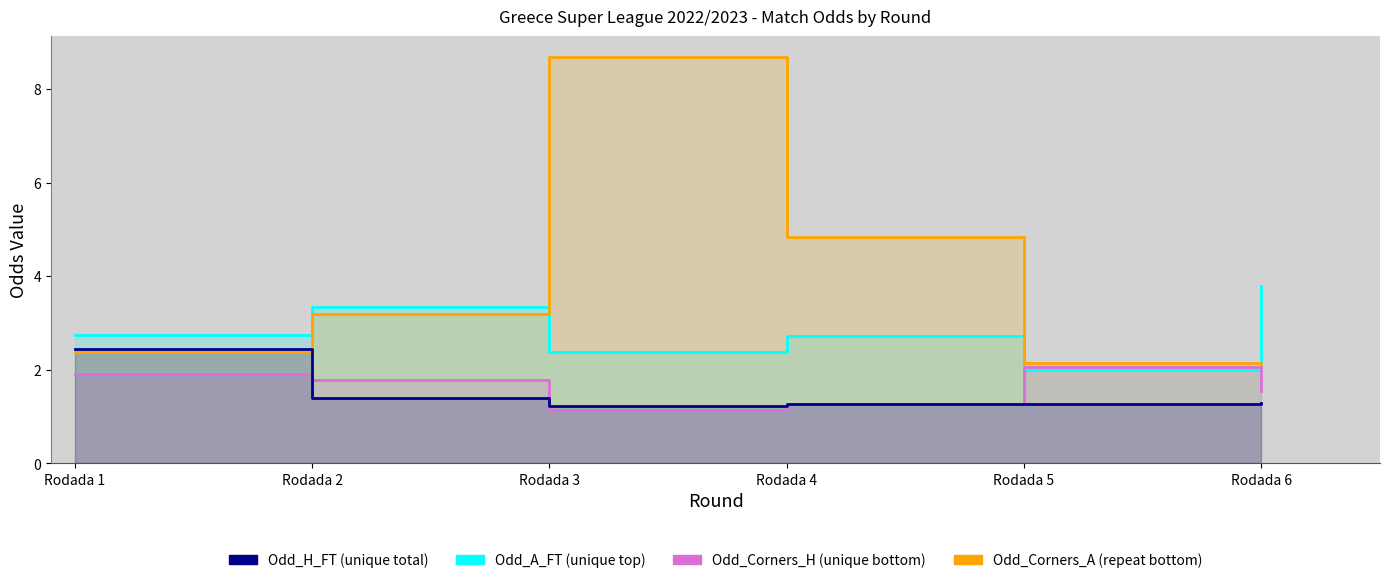

Where is the first local minimum for Odd_H_FT?

Rodada 3